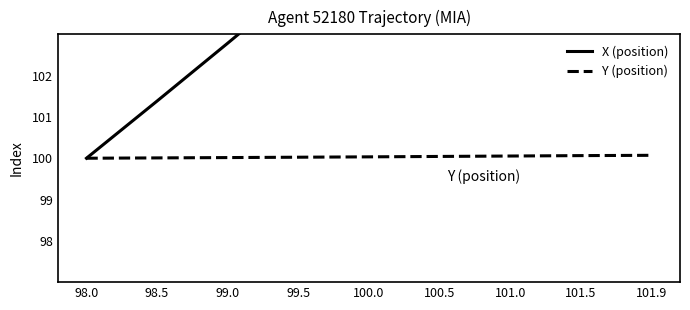

The Y (position) series shows 100.0 at 100.0. True or false?

True